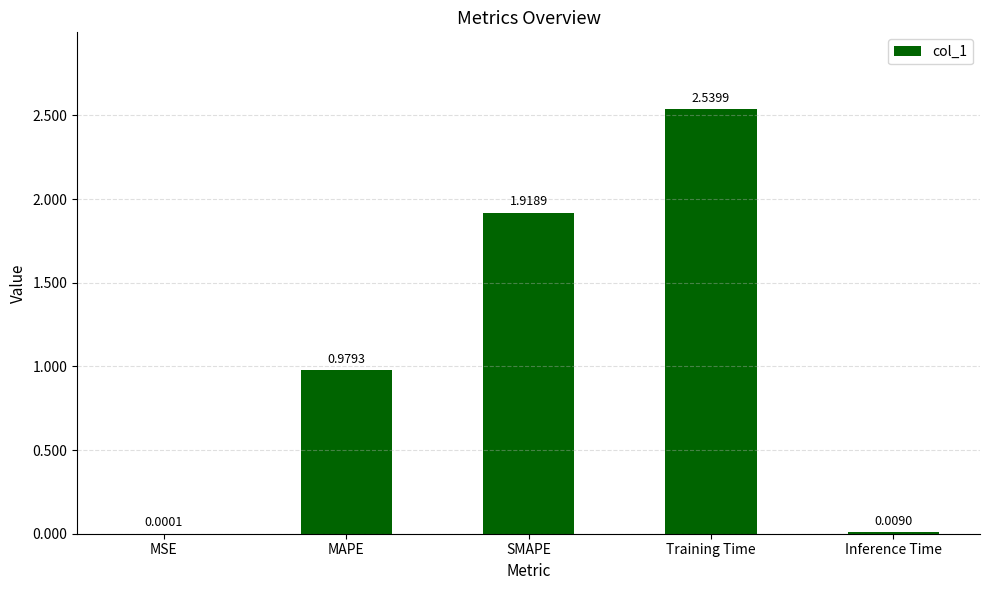

What is the change in value from MAPE to Inference Time?

-1.0